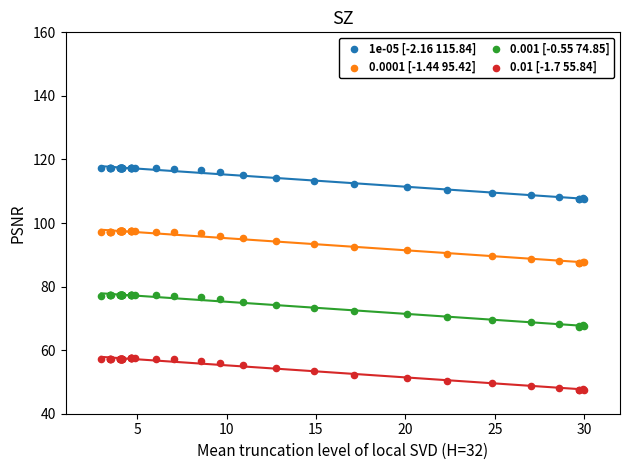

Which series contains the lowest Y value?

0.01 [-1.7 55.84]